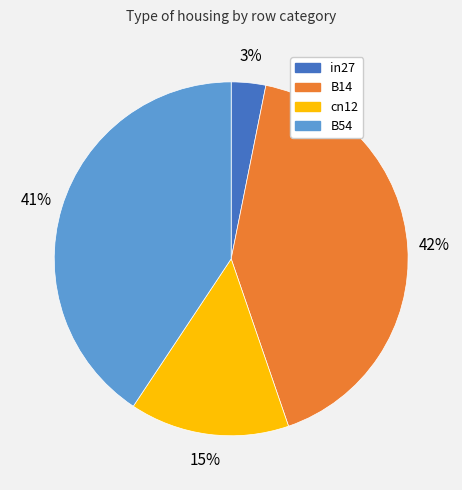

Is there a majority slice in this chart?

No